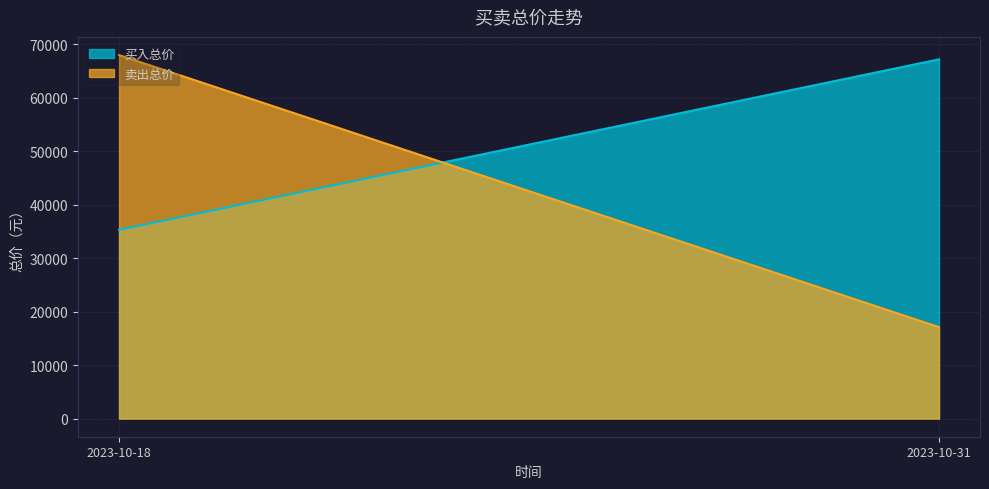

Which has a higher value, 2023-10-31 or 2023-10-18?

2023-10-31